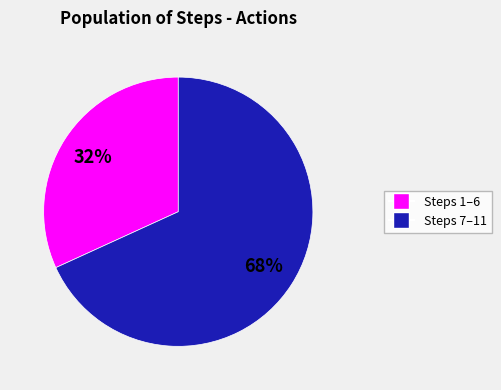

Is there a majority slice in this chart?

Yes